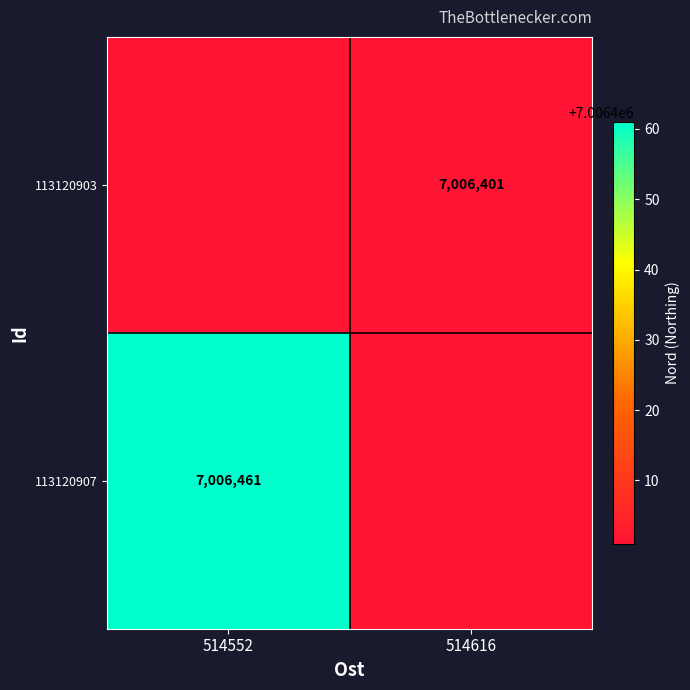

True or false: 113120907 has a value of 7006461 at 514552.

True